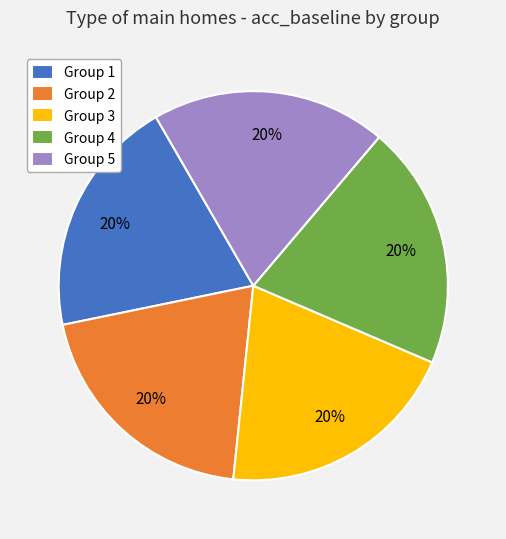

What percentage is the Group 3 slice, to the nearest percent?

20%